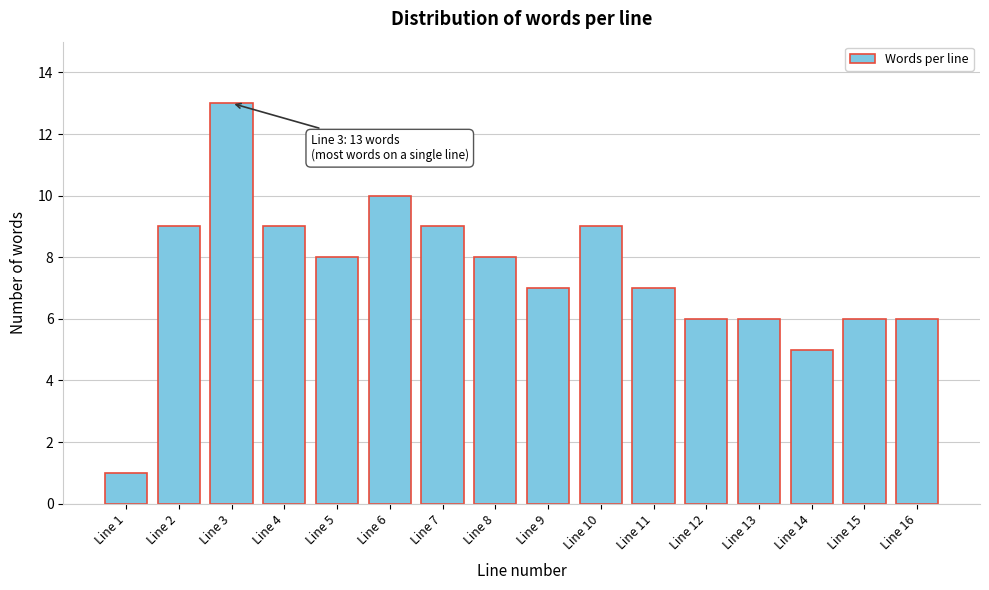

Reading left to right, what are all the values shown in this chart?

Line 1=1	Line 2=9	Line 3=13	Line 4=9	Line 5=8	Line 6=10	Line 7=9	Line 8=8	Line 9=7	Line 10=9	Line 11=7	Line 12=6	Line 13=6	Line 14=5	Line 15=6	Line 16=6